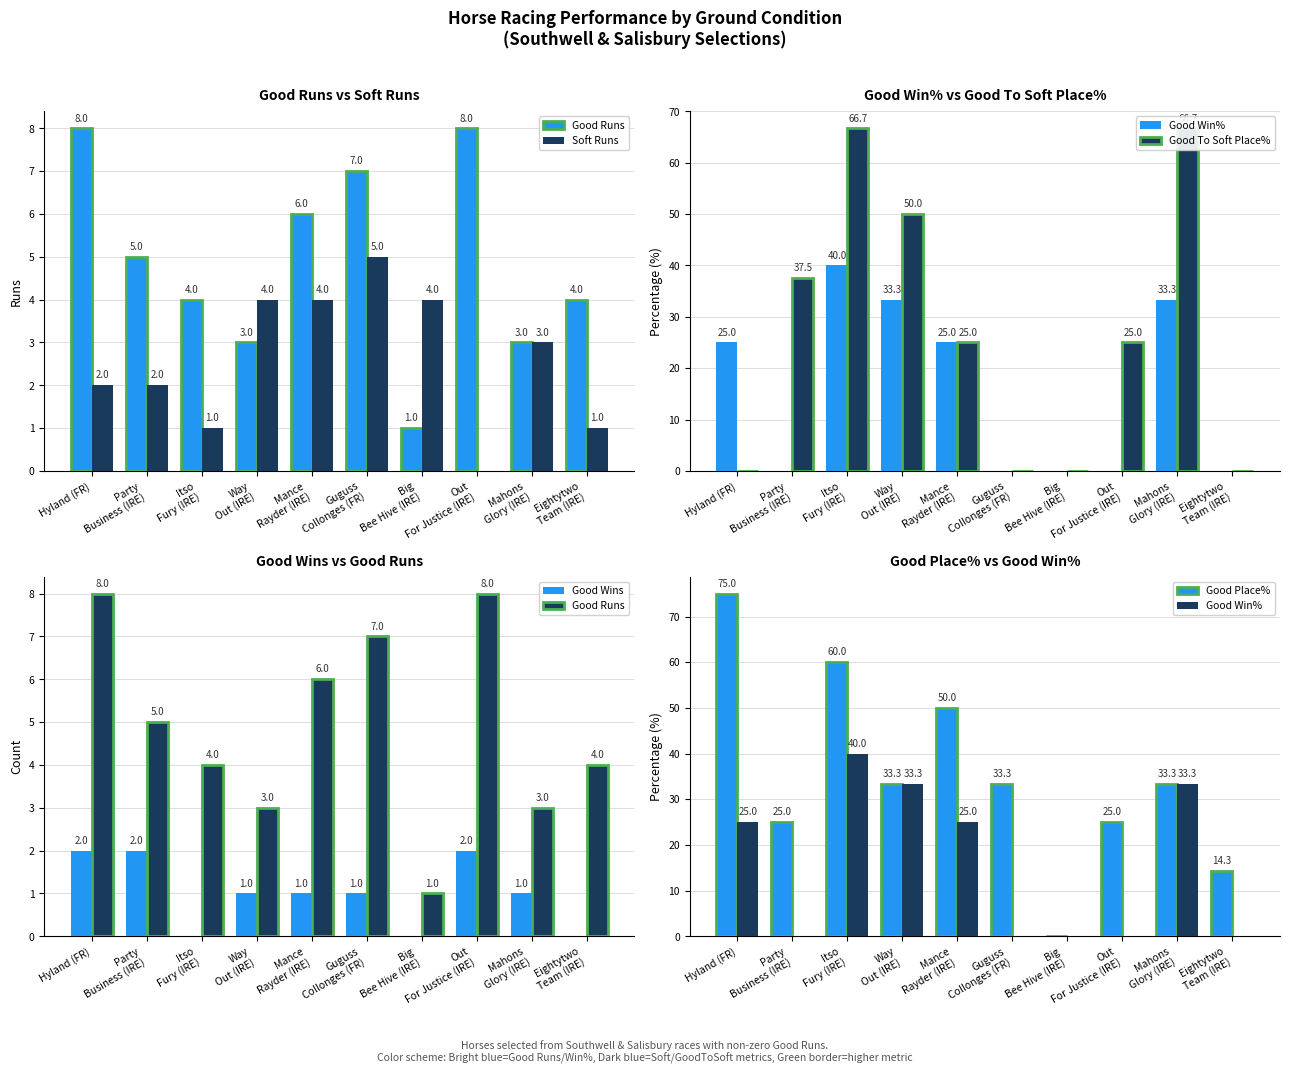

Which category has the lowest value across all series?

Out
For Justice (IRE)